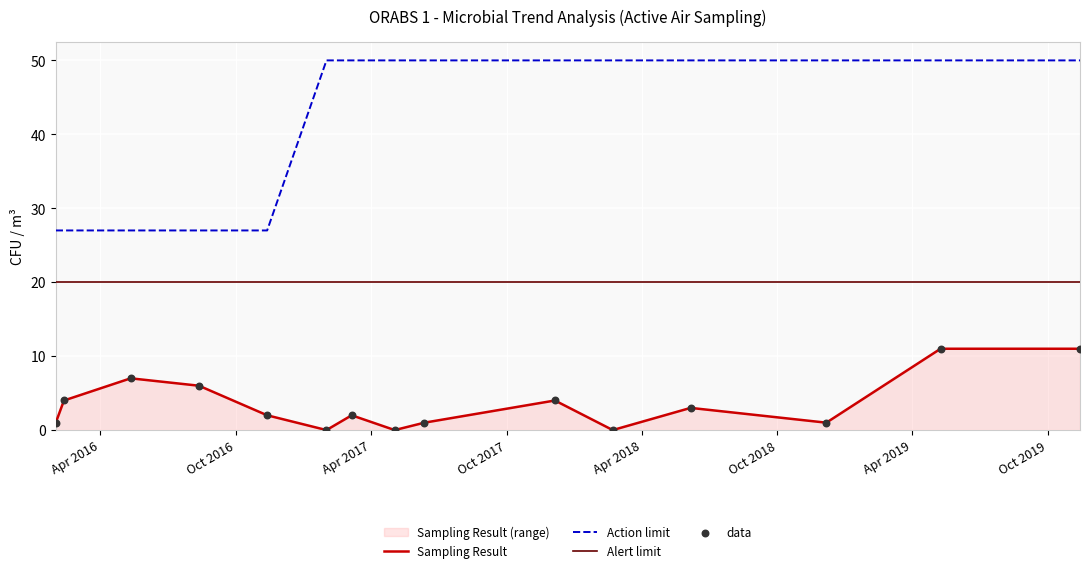

Which series has the largest range (max minus min)?

Action limit